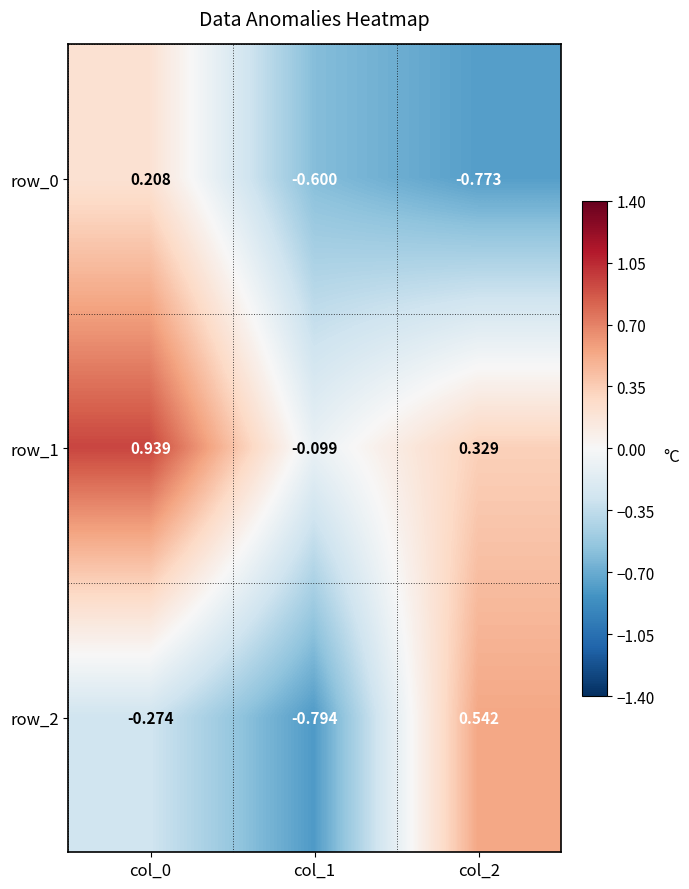

Which category has the highest value in the row_0 series?

col_0